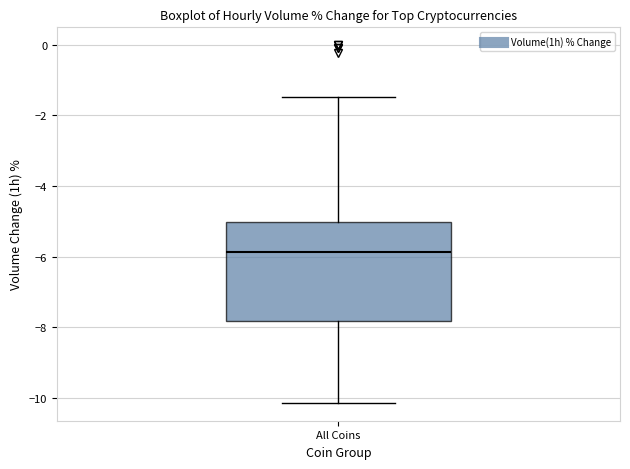

Where does the upper whisker of the box for All Coins end on the y-axis? The values are not printed on the chart, so give them approximately, as read against the axis.

-1.4